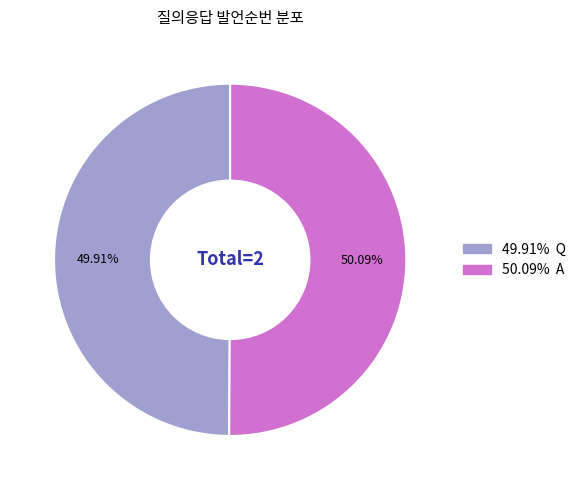

Is there any slice that represents more than half of the pie?

Yes